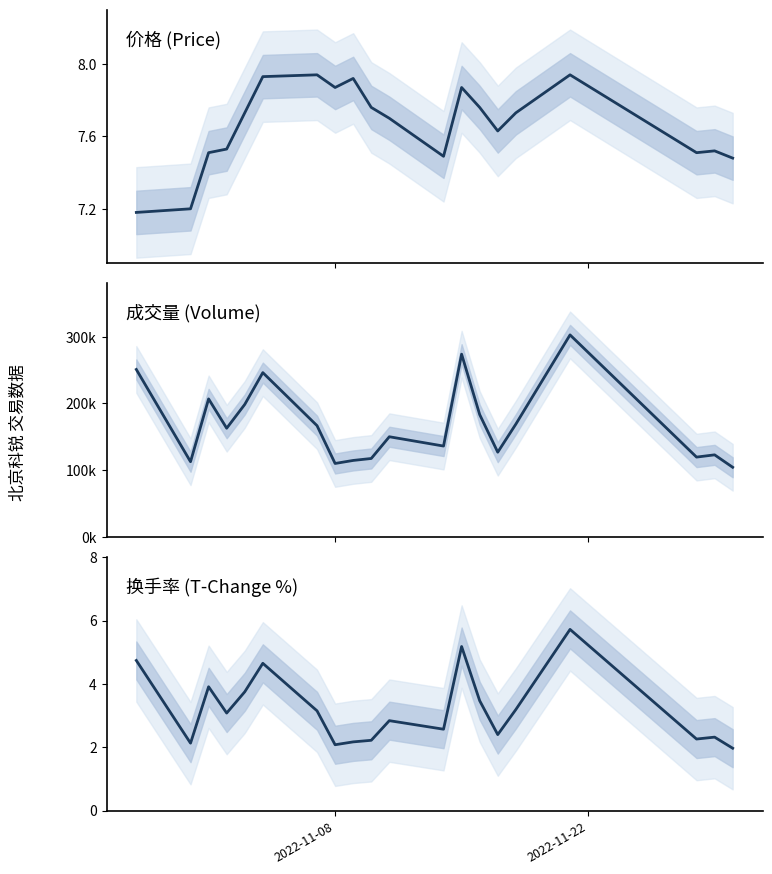

True or false: t_change has more than 2 interior local peaks.

True